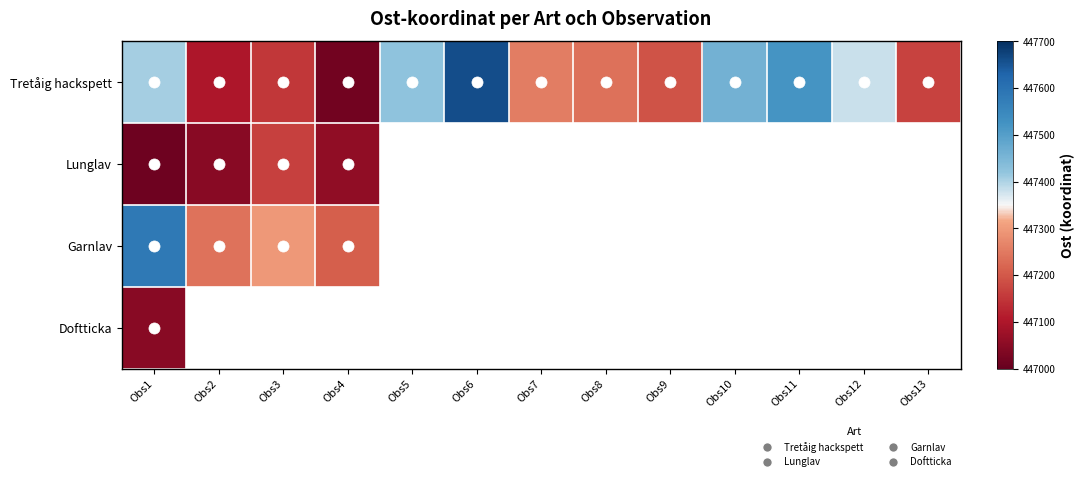

How many positive values does the Doftticka series have?

1